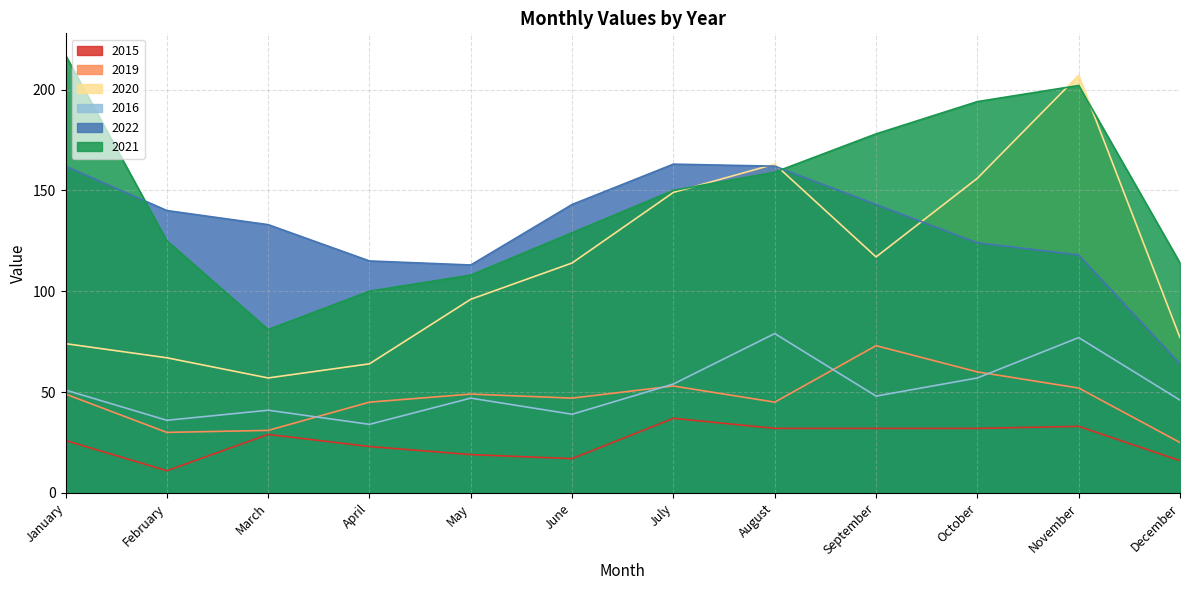

What are all the series names shown in the legend?

2015, 2019, 2020, 2016, 2022, 2021